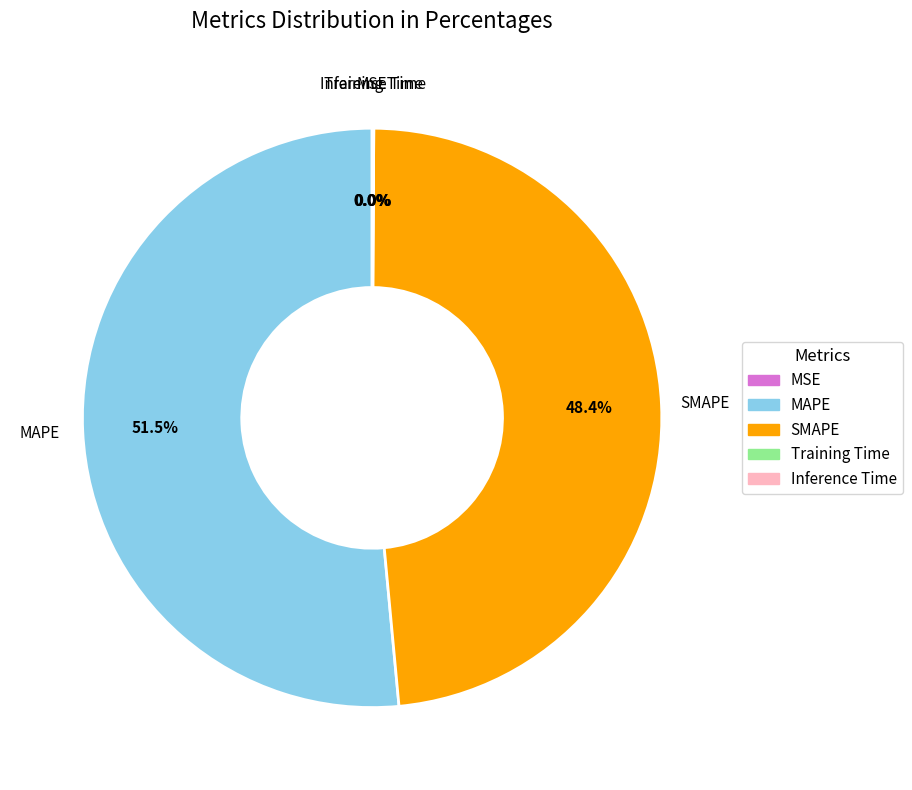

What is the majority slice?

MAPE